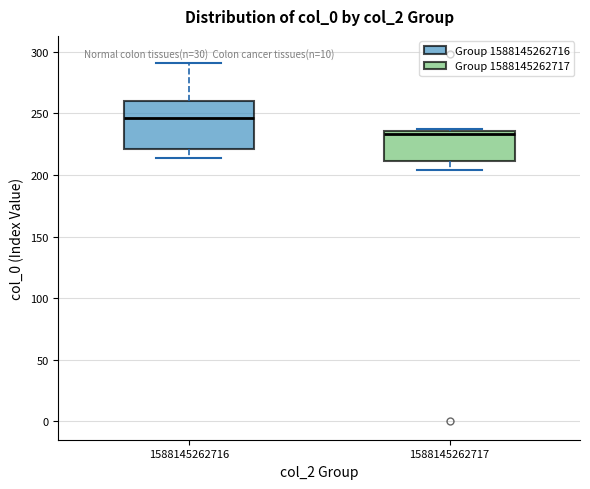

Where does the lower whisker of the box at x = 1588145262716 end on the y-axis? The values are not printed on the chart, so give them approximately, as read against the axis.

215